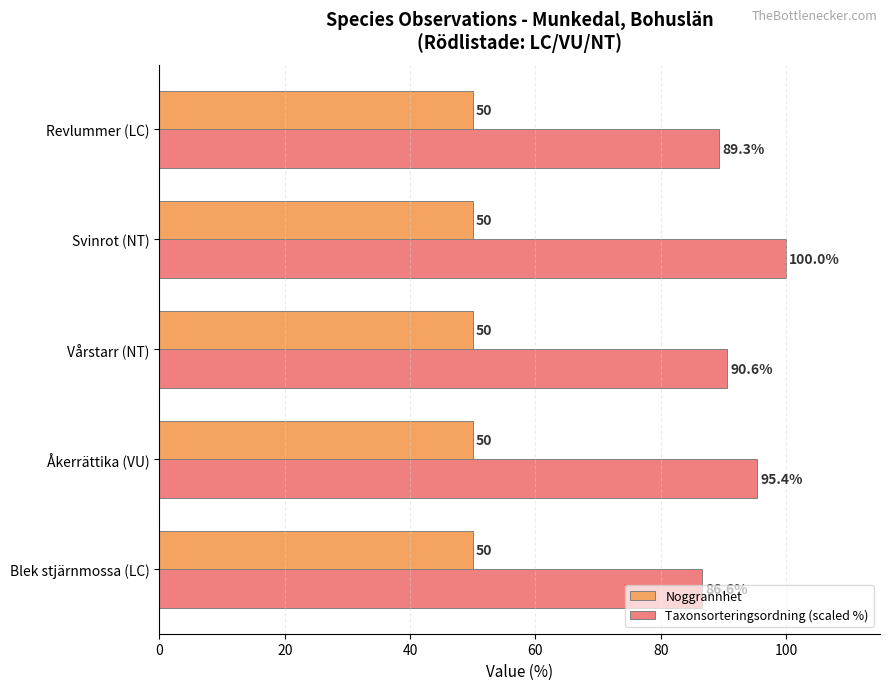

List the series in order of their overall mean, highest first.

Taxonsorteringsordning (scaled %), Noggrannhet